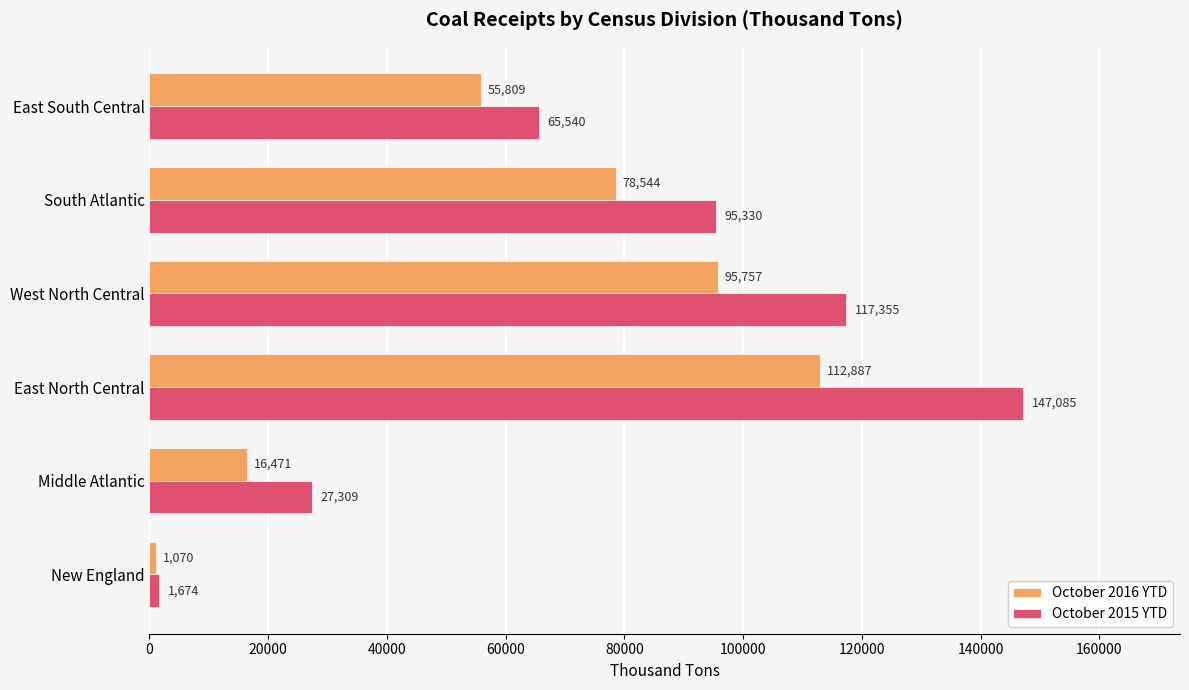

Rank the series by their average value, from lowest to highest.

October 2016 YTD, October 2015 YTD